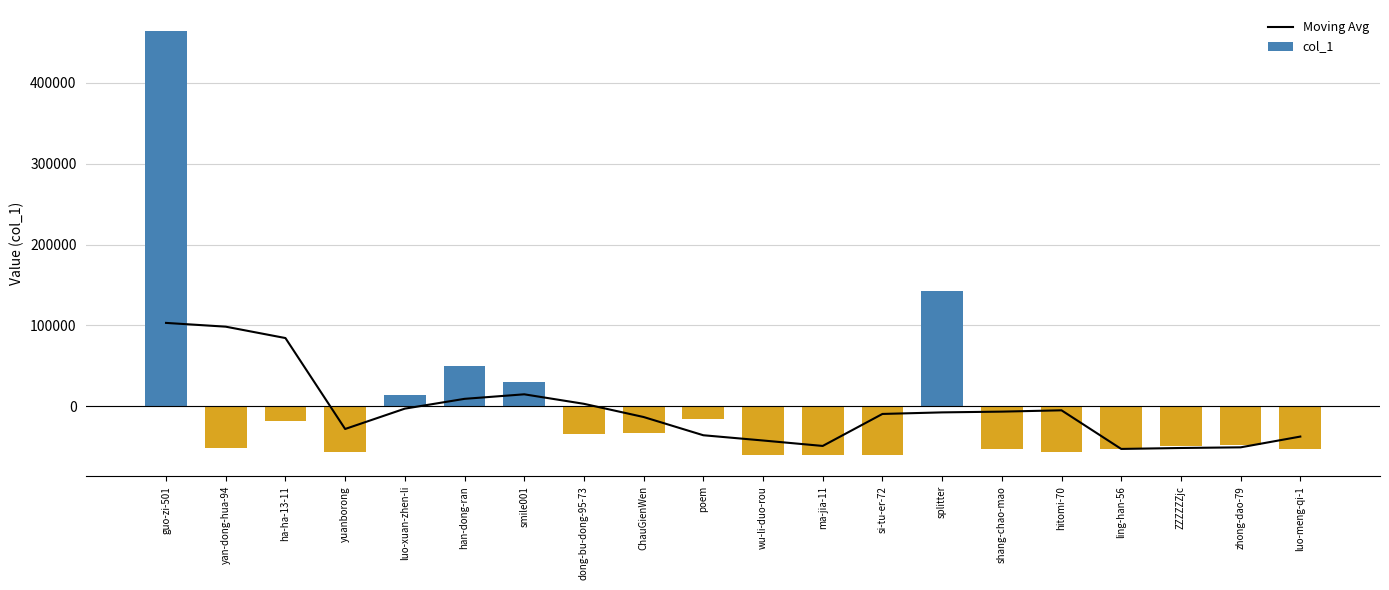

Rank the series at yan-dong-hua-94 from highest to lowest value.

Moving Avg, col_1